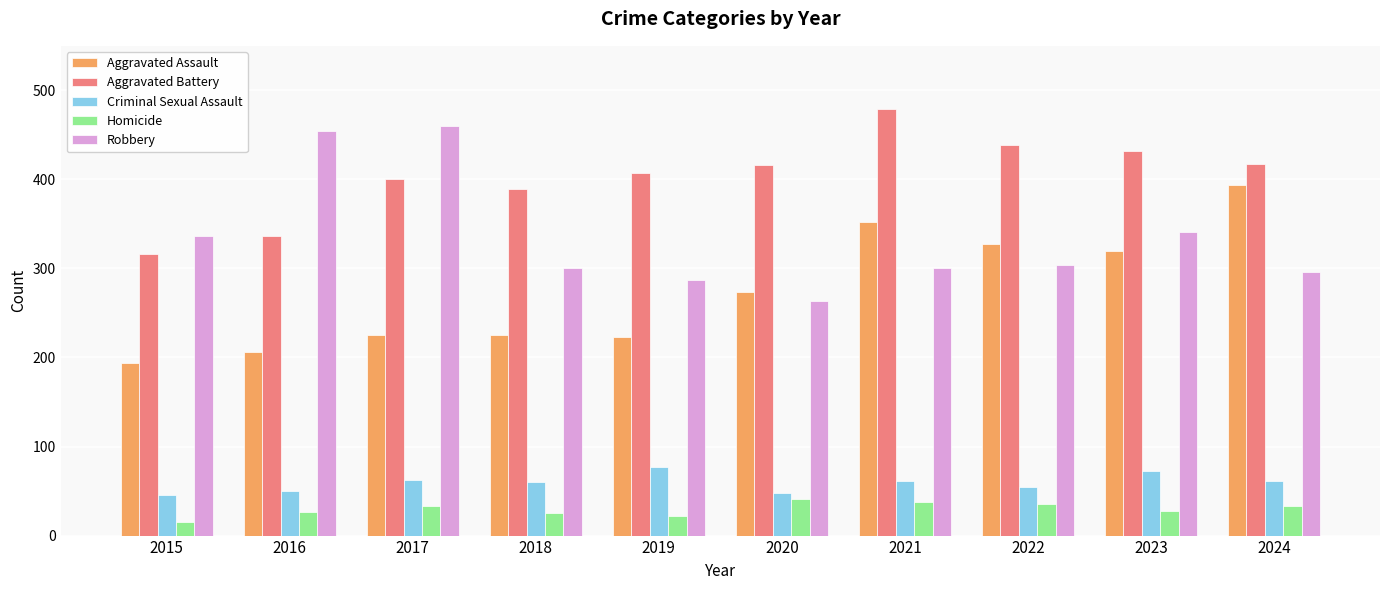

Read the Aggravated Assault value at 2017.

225